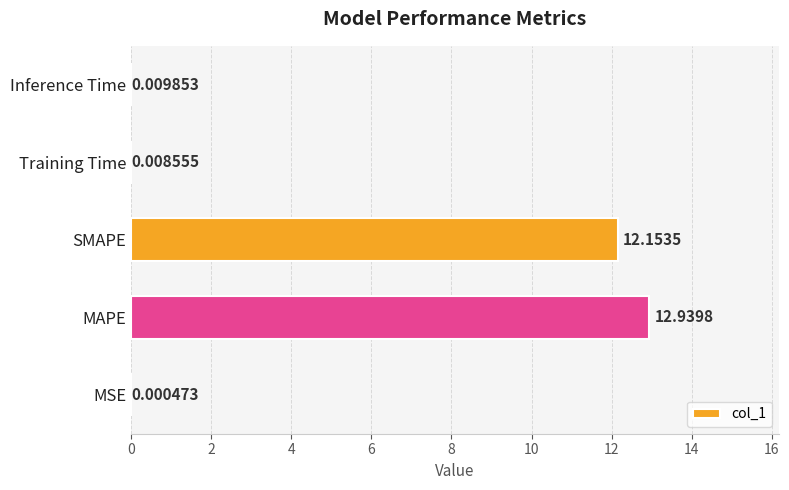

What is the change in value from MSE to MAPE?

+12.9